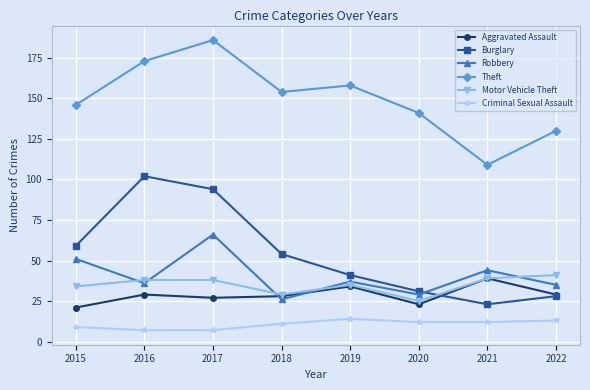

At which category does Robbery reach its first local valley?

2016